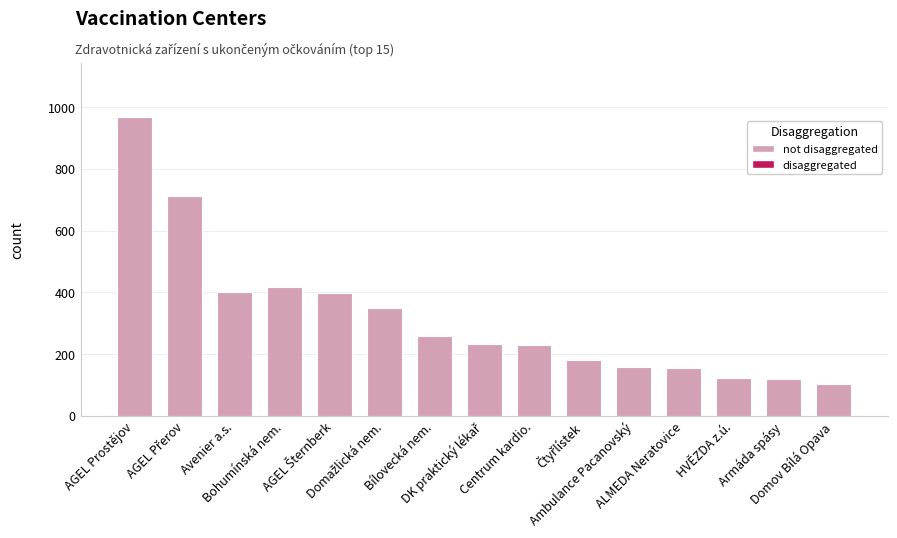

What is the value of the 2nd bar from the left?

714